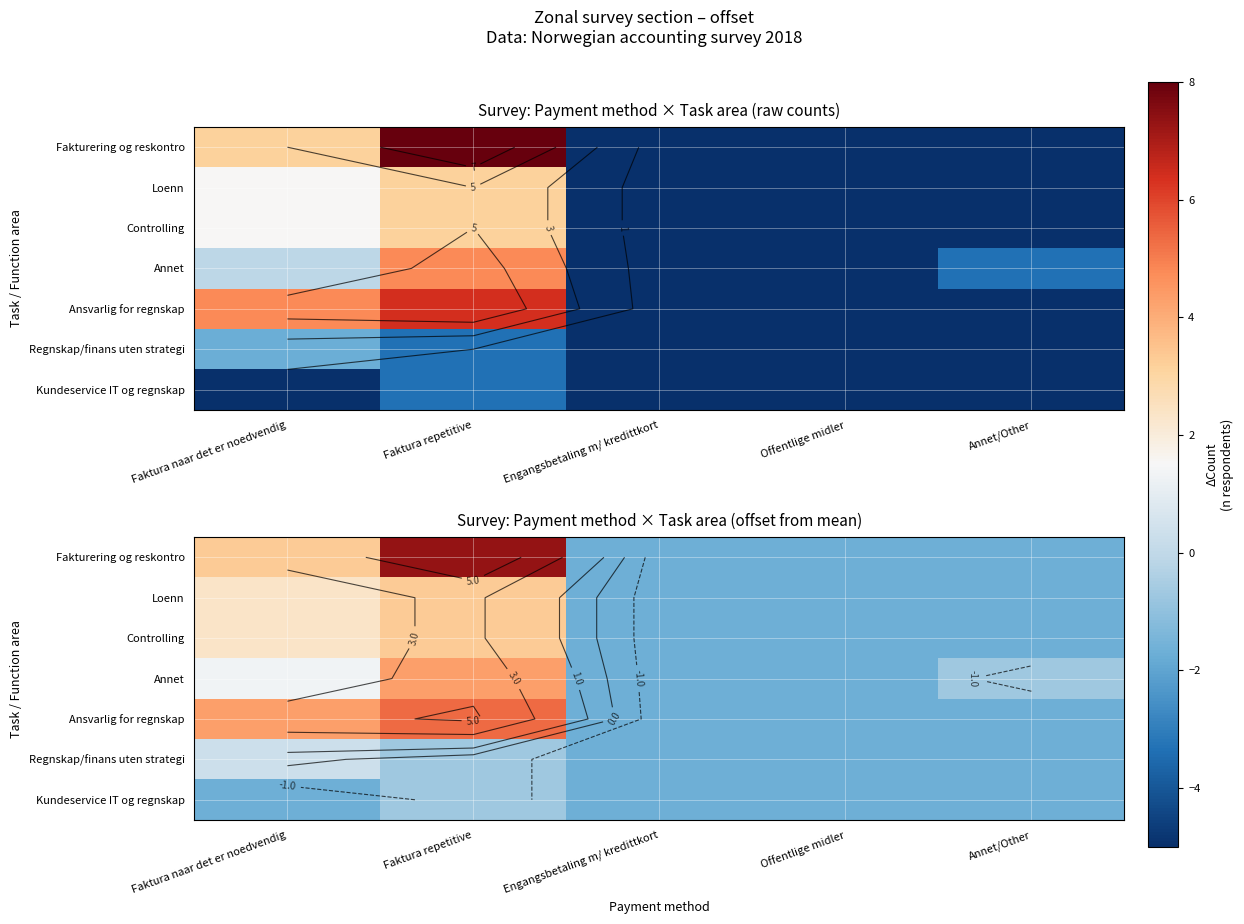

At Faktura repetitive, list the series in order from smallest to largest.

Regnskap/finans uten strategi, Kundeservice IT og regnskap, Loenn, Controlling, Annet, Ansvarlig for regnskap, Fakturering og reskontro